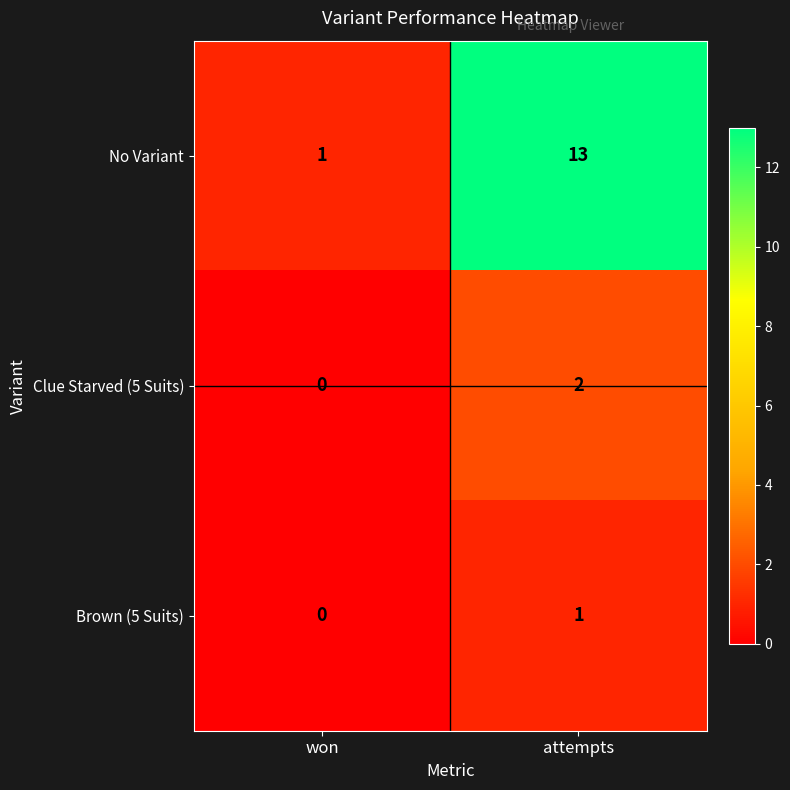

Reading left to right, extract all data points from this chart.

No Variant: won=1	attempts=13
Clue Starved (5 Suits): won=0	attempts=2
Brown (5 Suits): won=0	attempts=1